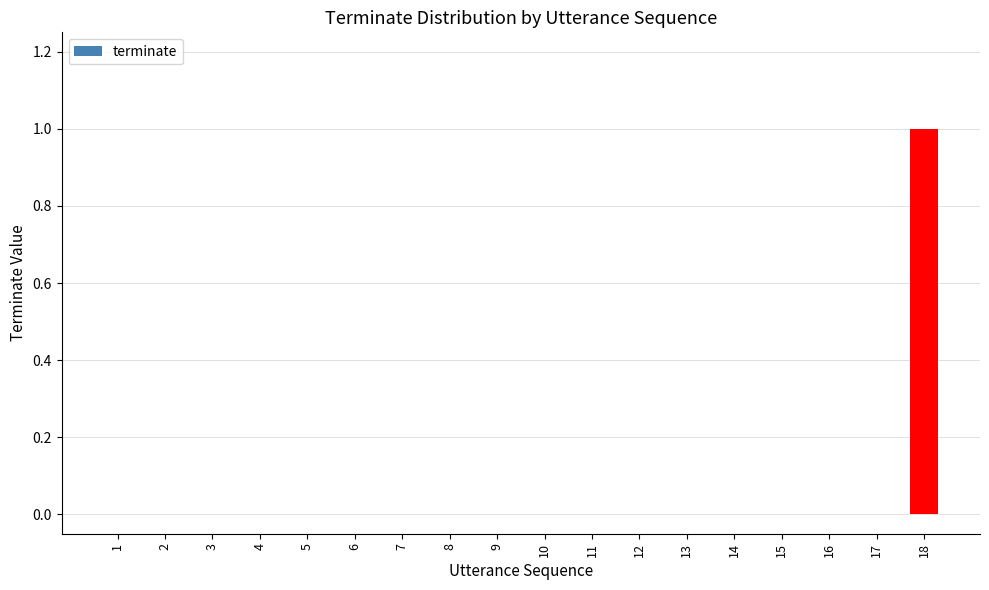

What is the maximum value shown in the chart?

1